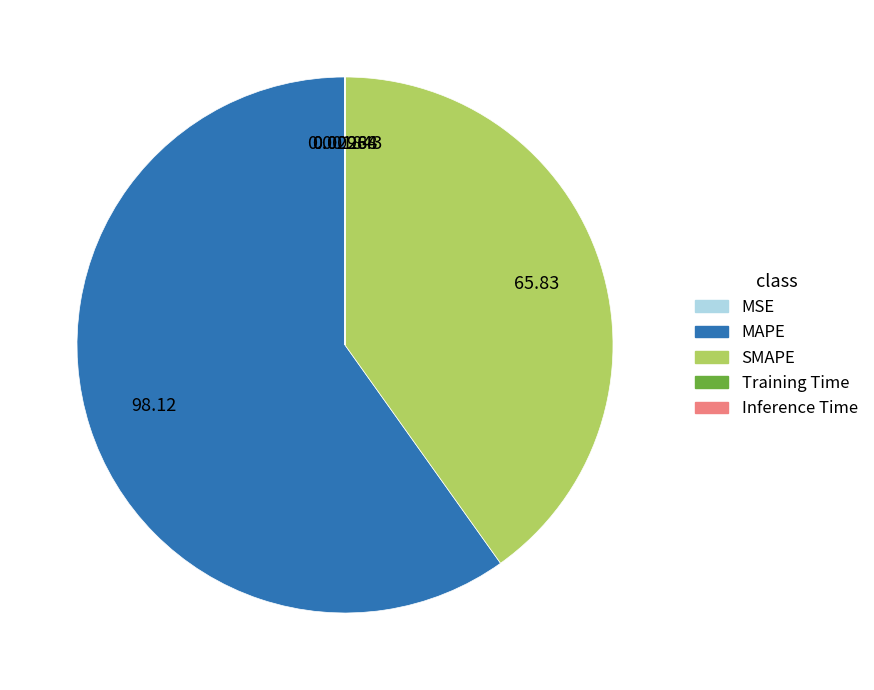

What is the largest slice in the pie chart?

MAPE